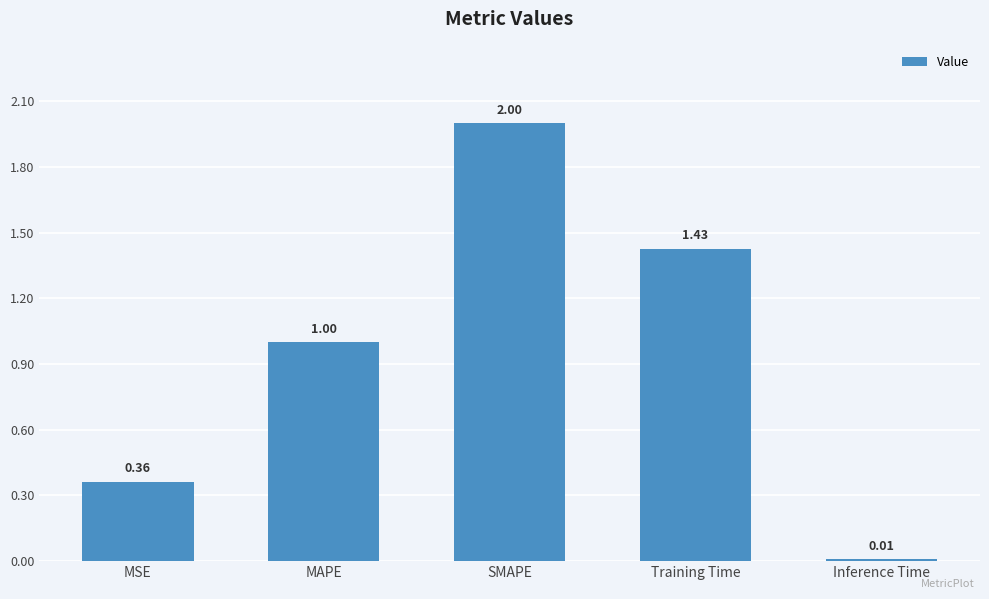

What is the sum of the values at MSE and SMAPE?

2.4